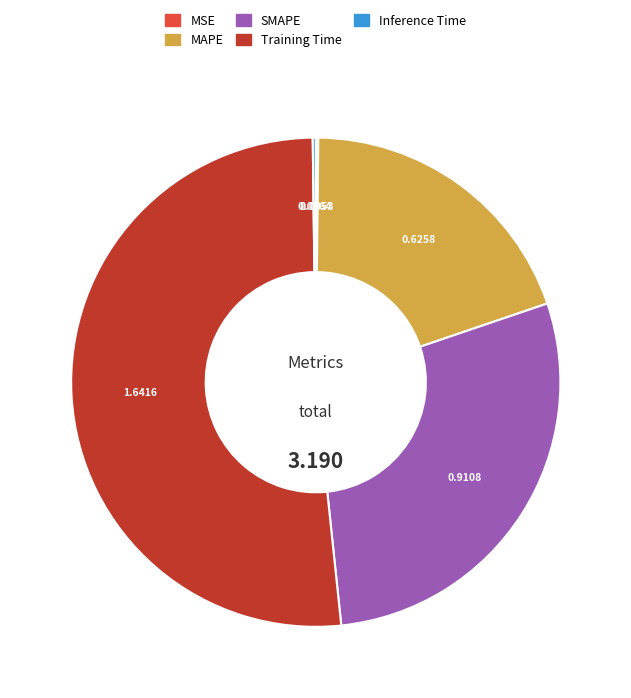

Does Training Time represent more than half of the total?

Yes